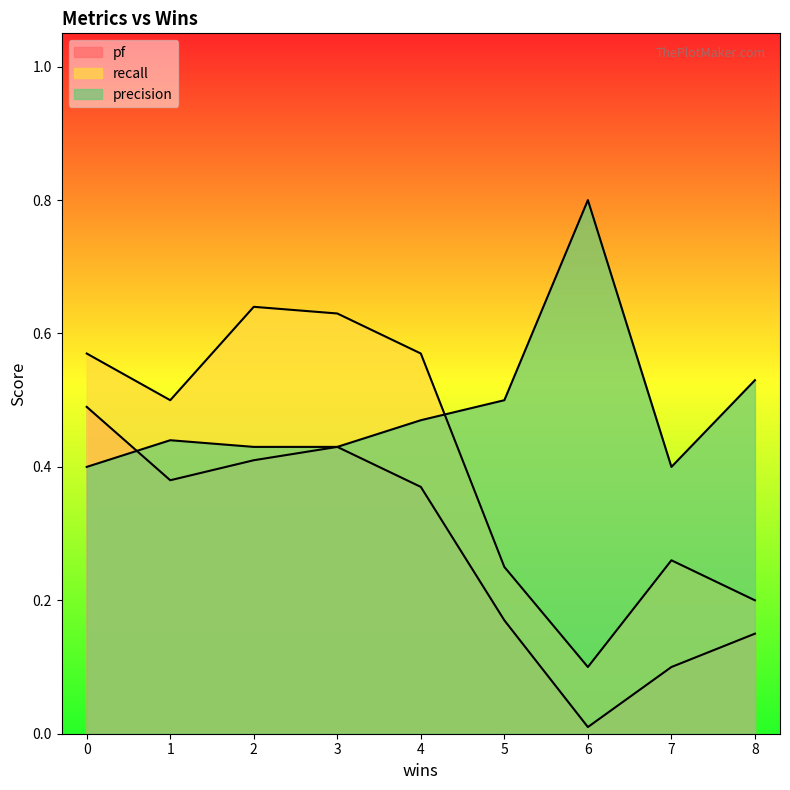

Which category has the highest value across all series?

6